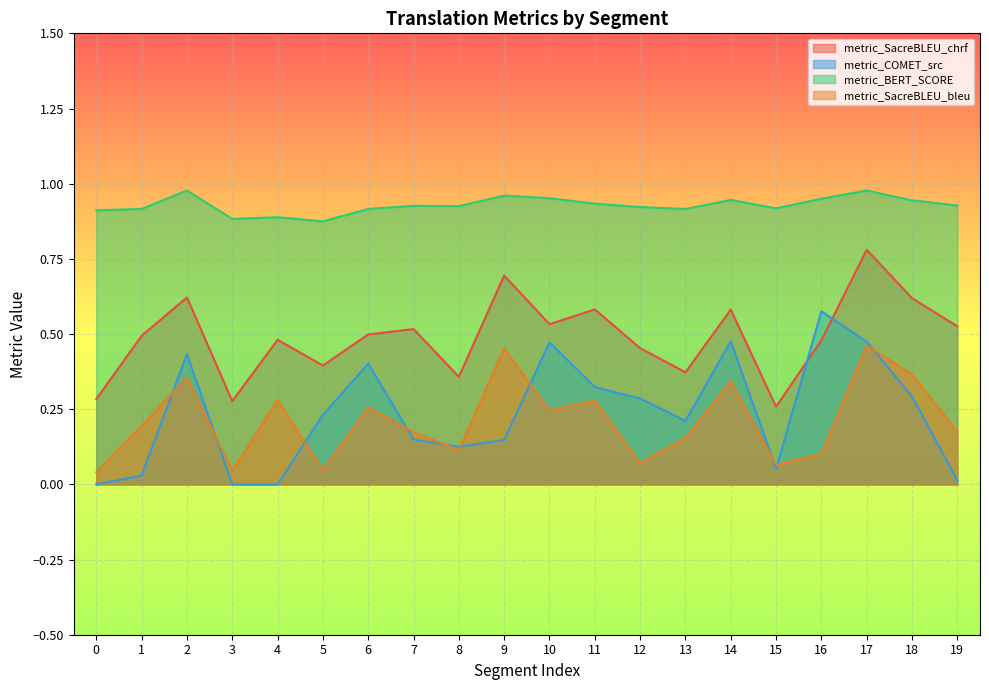

Rank the categories by metric_COMET_src value from lowest to highest.

3, 4, 0, 19, 1, 15, 8, 9, 7, 13, 5, 12, 18, 11, 6, 2, 10, 17, 14, 16